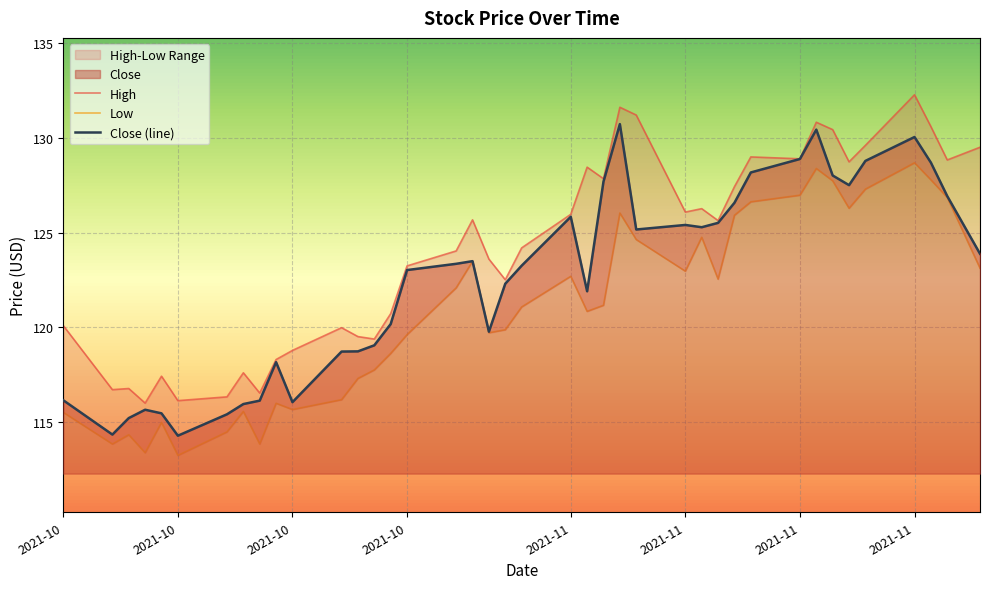

True or false: High has a value of 132.3 at 2021-11.

True